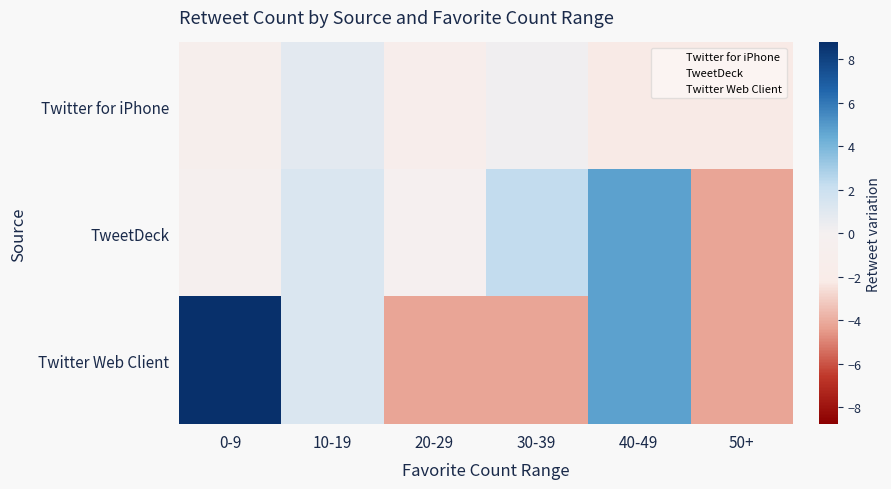

What is the greatest value displayed?

8.8